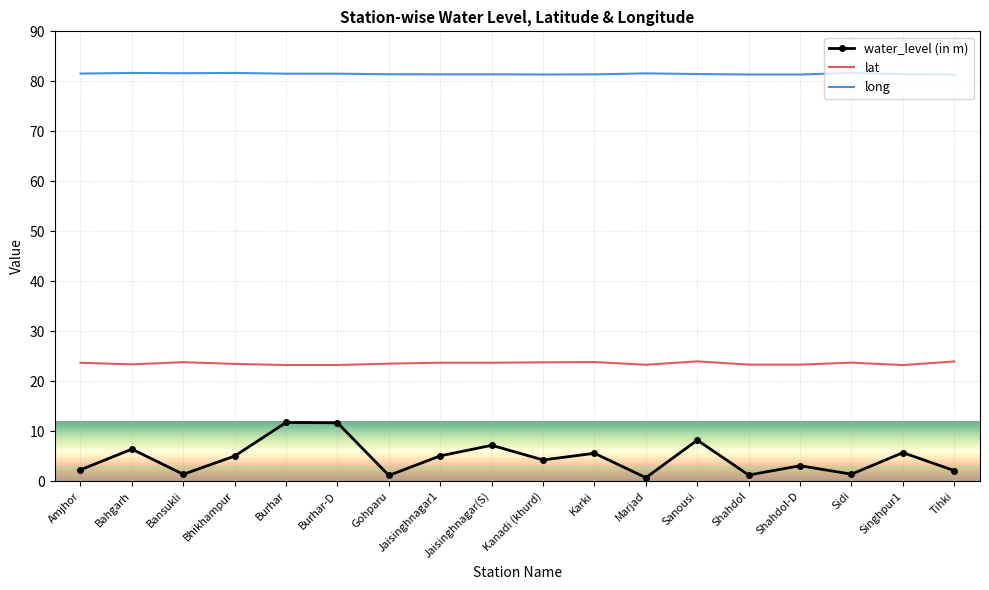

Is the value of lat at Sanousi greater than the value of long at Shahdol?

No